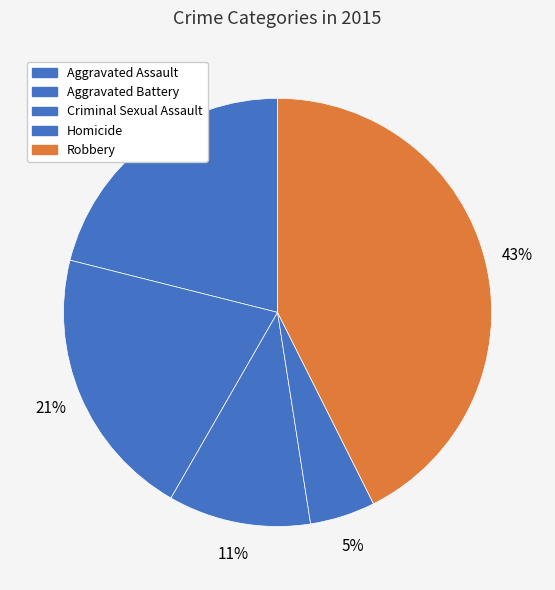

Rank the categories by value from lowest to highest.

Homicide, Criminal Sexual Assault, Aggravated Battery, Aggravated Assault, Robbery